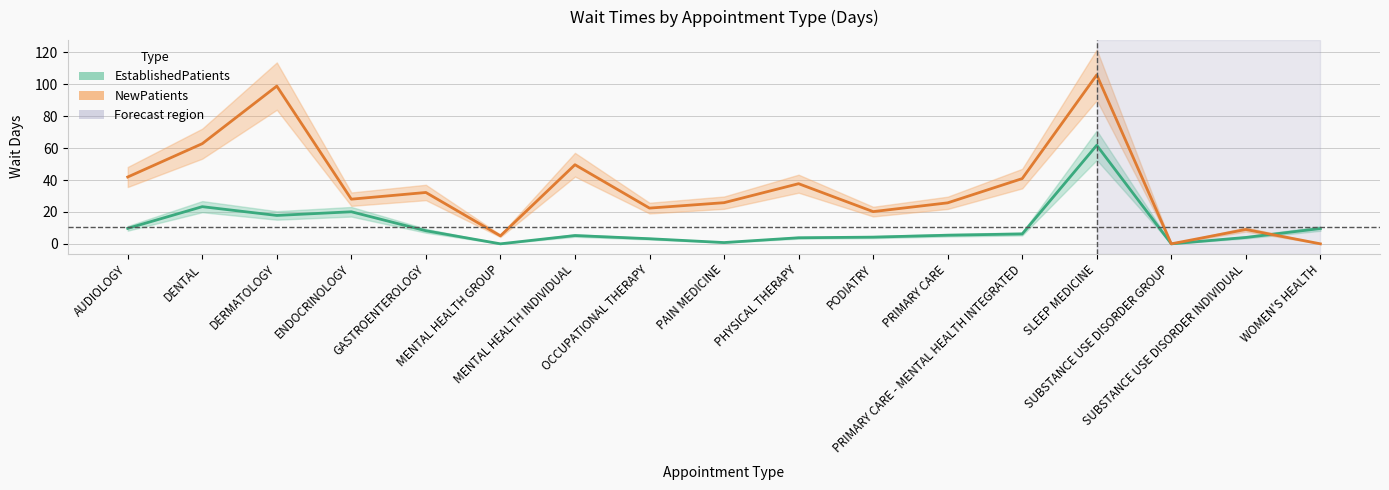

How many intersections are there between NewPatients and EstablishedPatients?

1